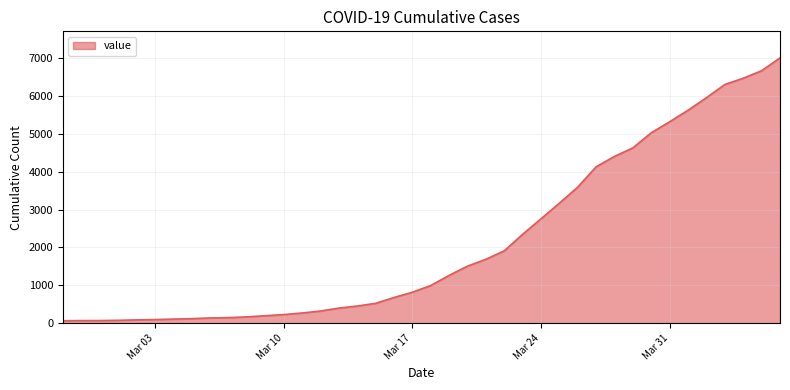

What is the greatest value displayed?

7003